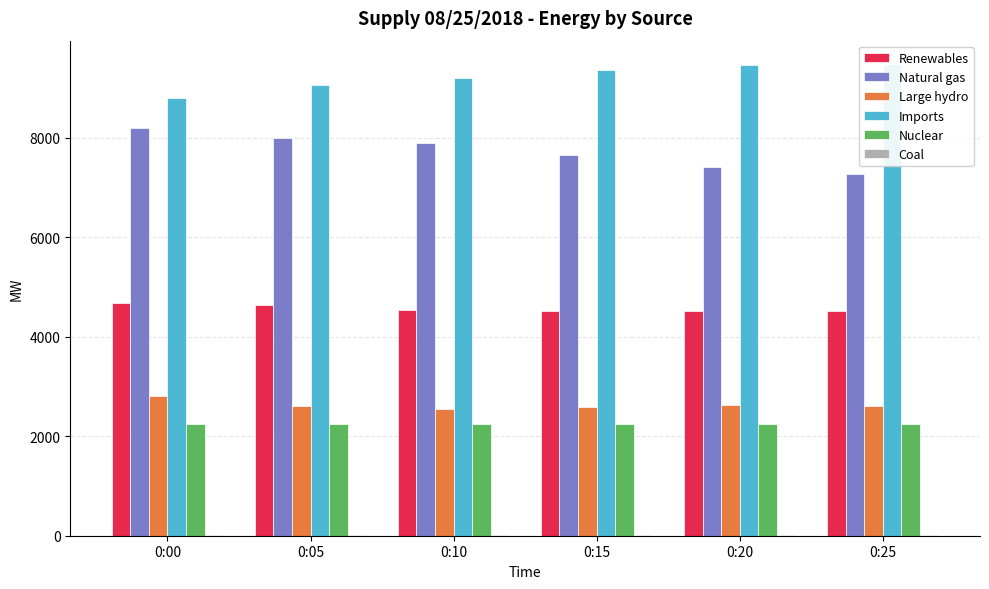

Which category has the highest value across all series?

0:25